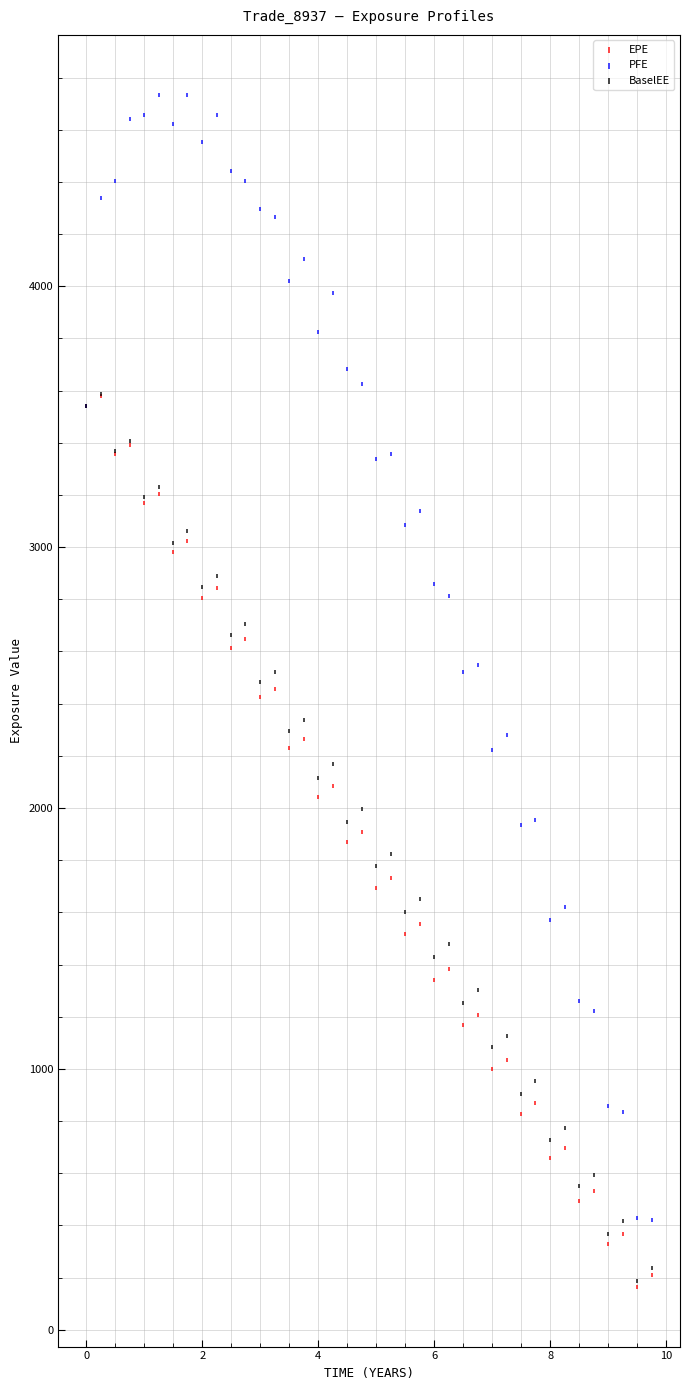

What are all the series names shown in the legend?

EPE, PFE, BaselEE